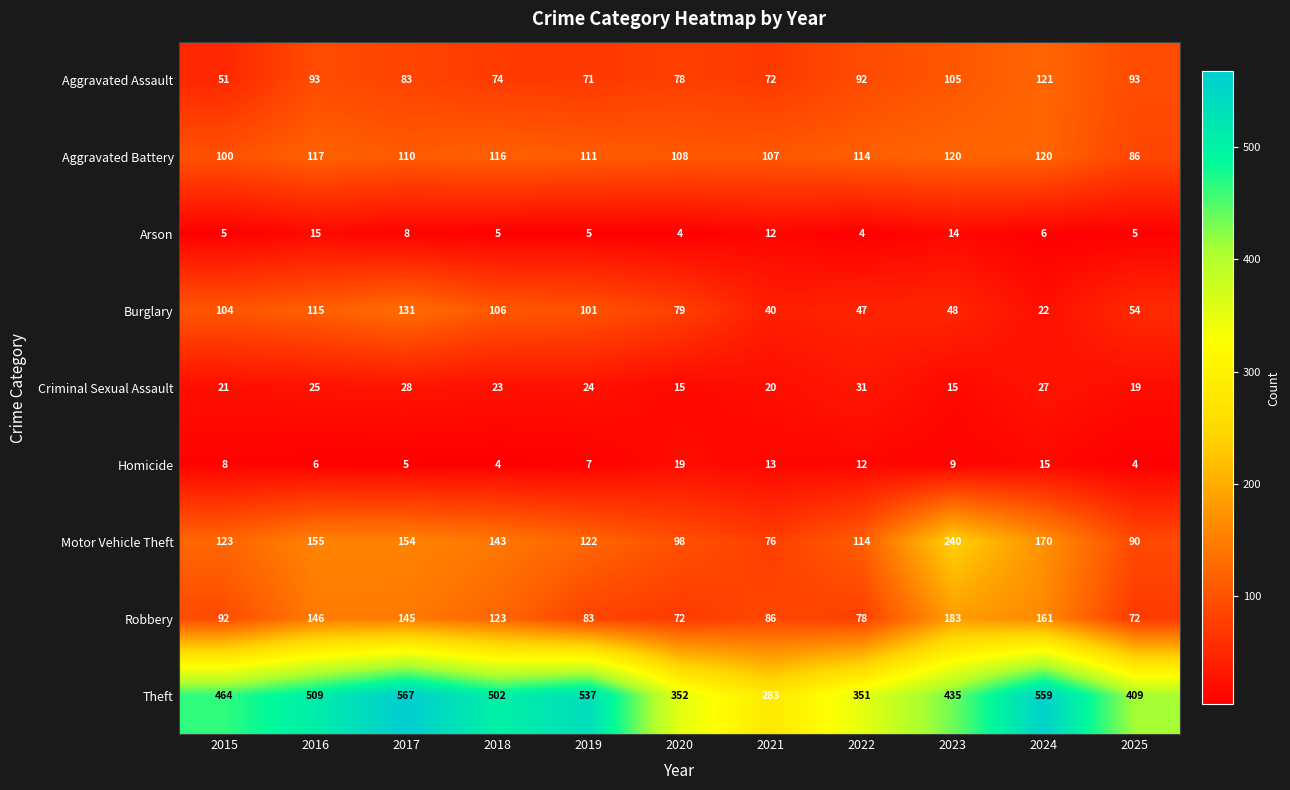

Rank the series at 2024 from lowest to highest value.

Arson, Homicide, Burglary, Criminal Sexual Assault, Aggravated Battery, Aggravated Assault, Robbery, Motor Vehicle Theft, Theft